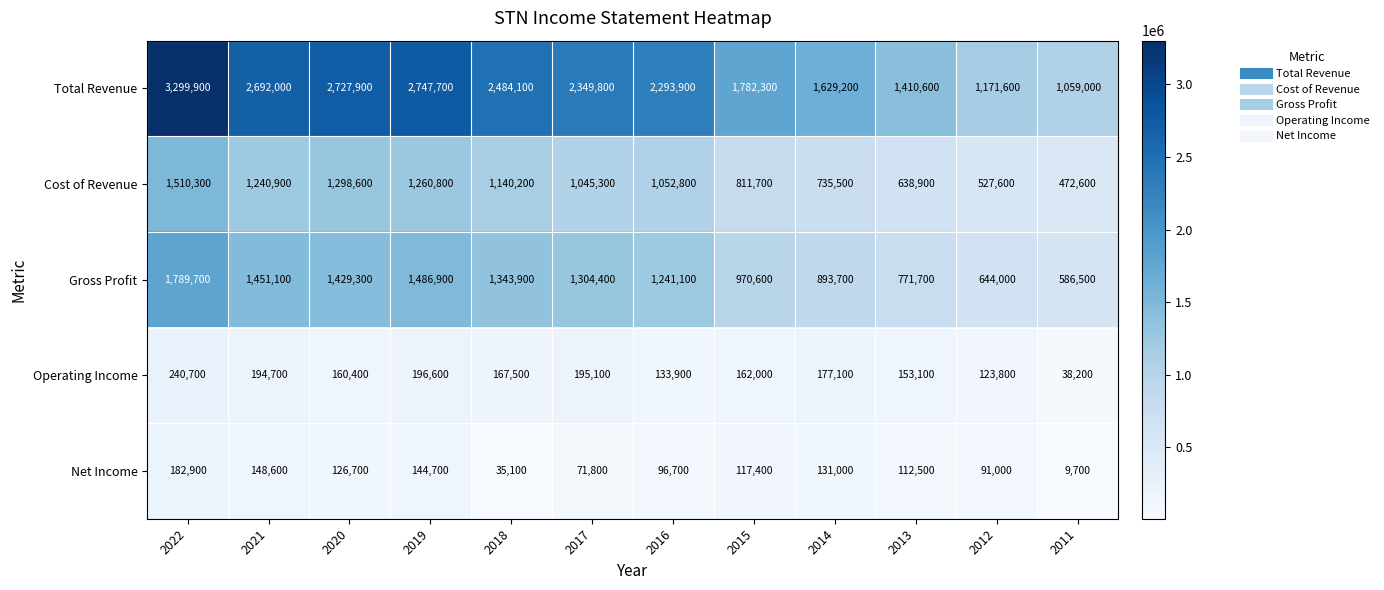

What is the difference between the highest and lowest values at 2011?

1049300